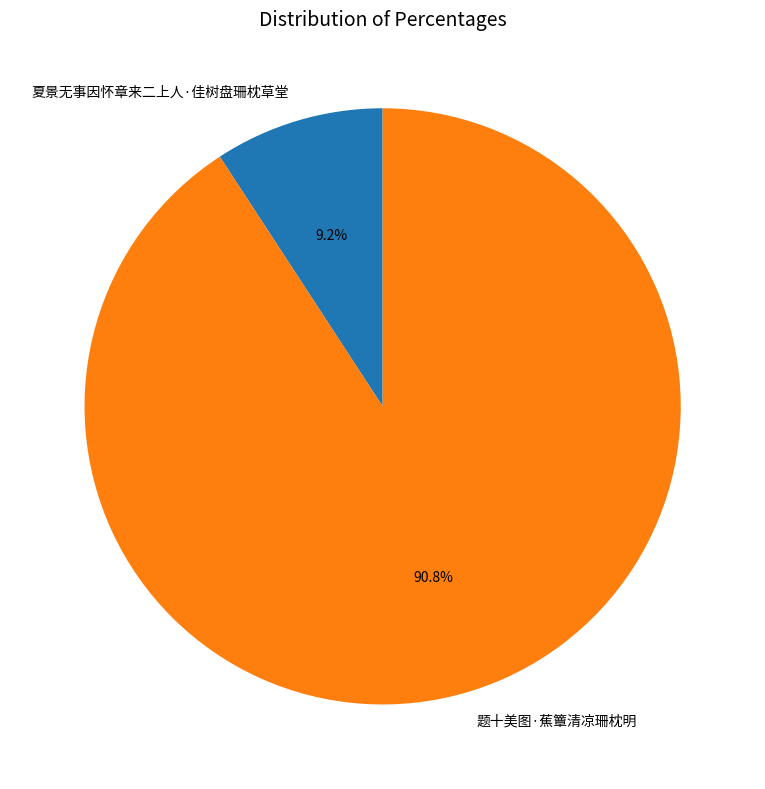

To the nearest percent, what is the difference between the 夏景无事因怀章来二上人·佳树盘珊枕草堂 and 题十美图·蕉簟清凉珊枕明 slice percentages?

82%